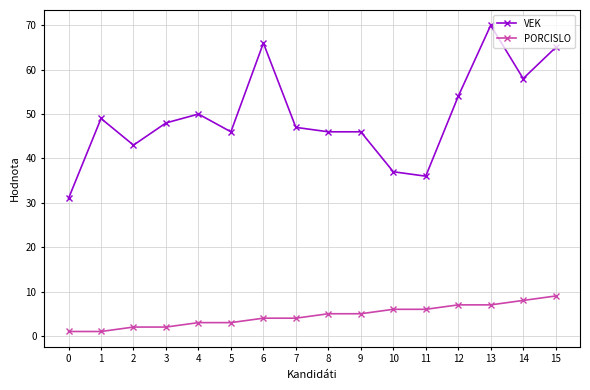

True or false: VEK has more than 0 interior local peaks.

True